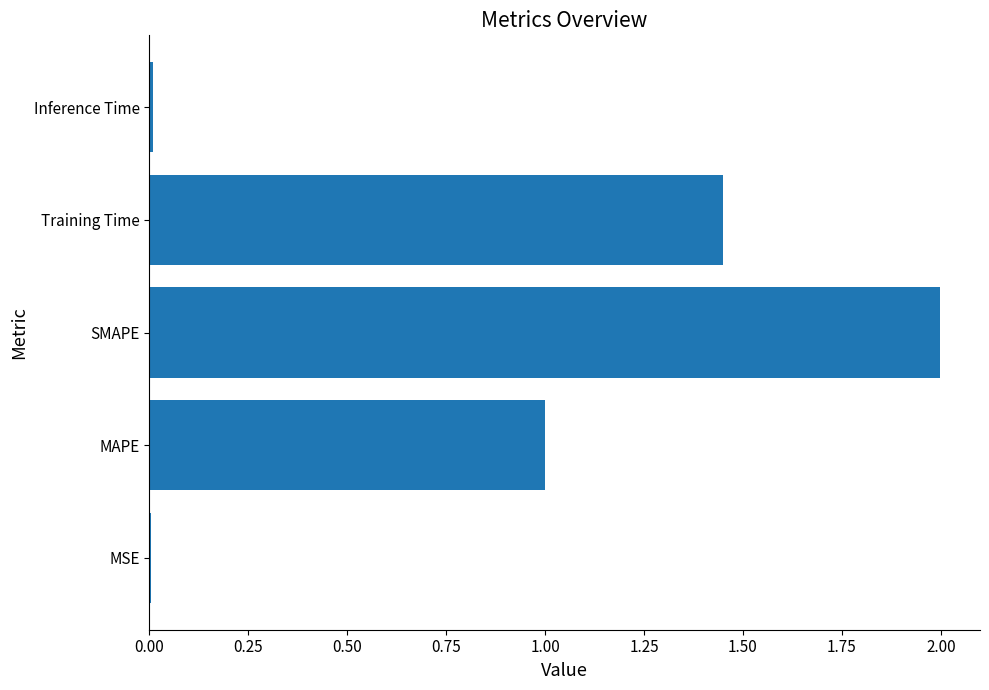

Are the bars horizontal?

Yes